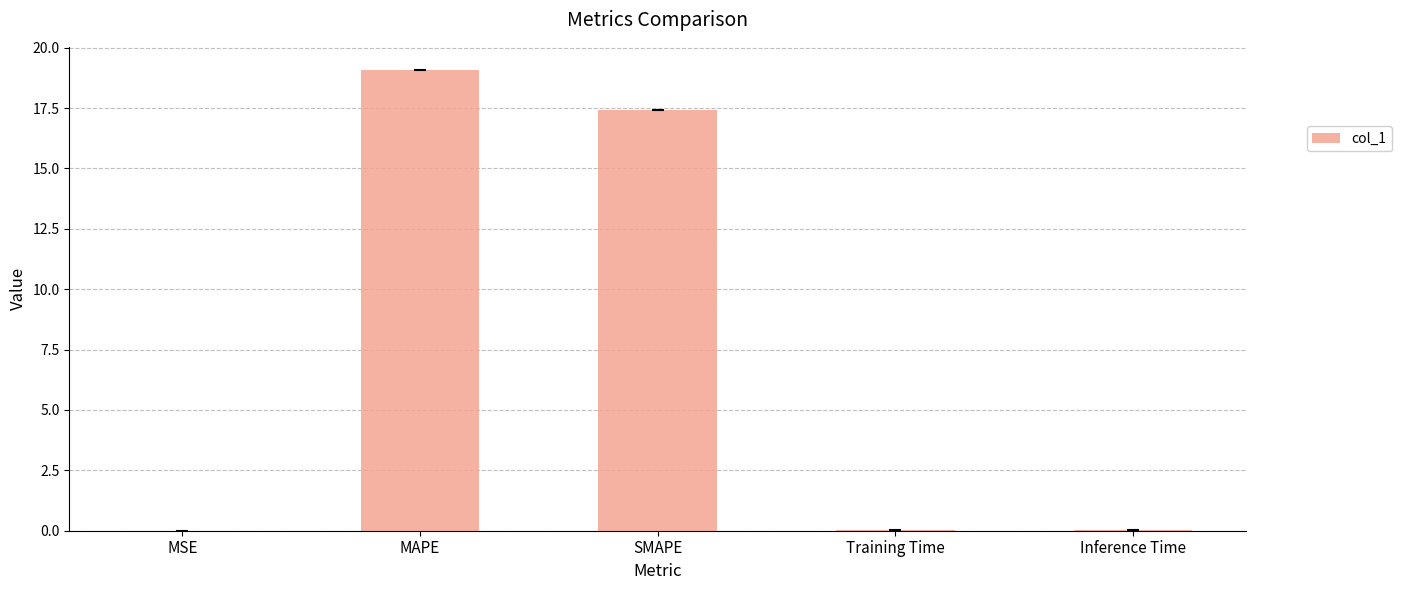

Are the bars grouped side by side (vs. stacked)?

No